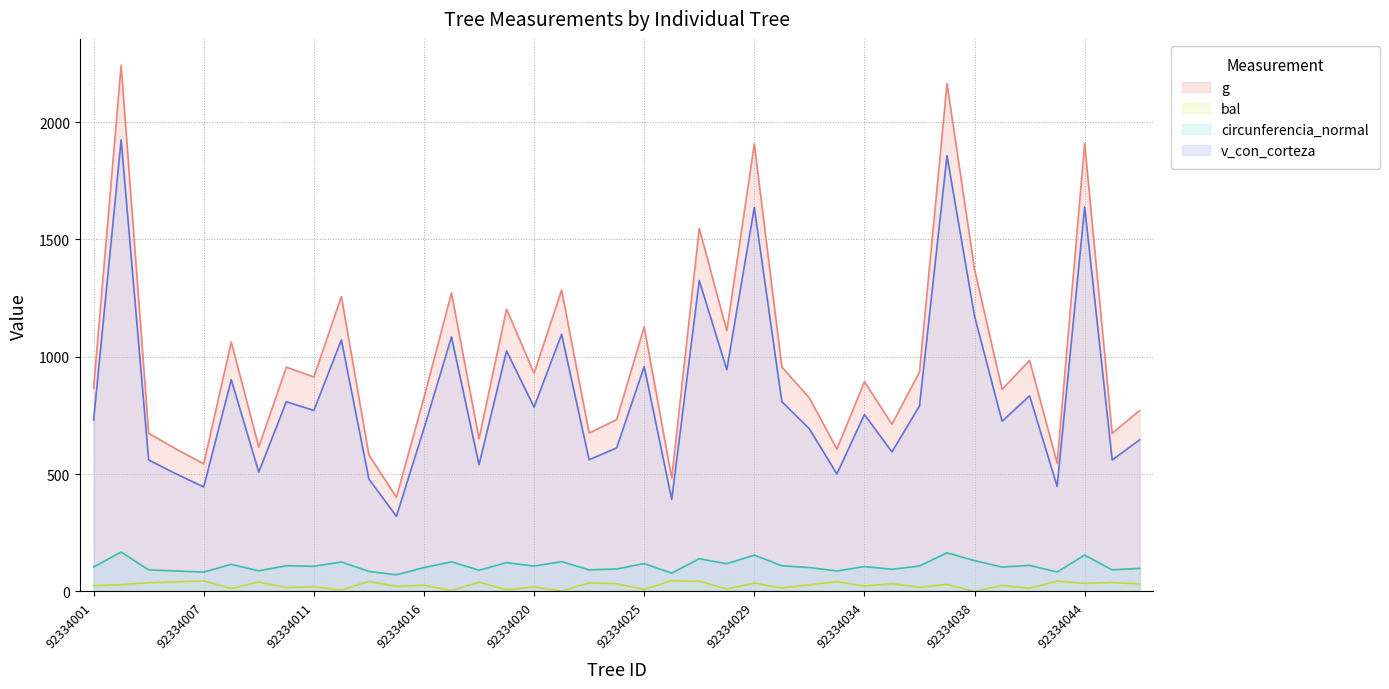

Read the circunferencia_normal value at 92334031.

109.6